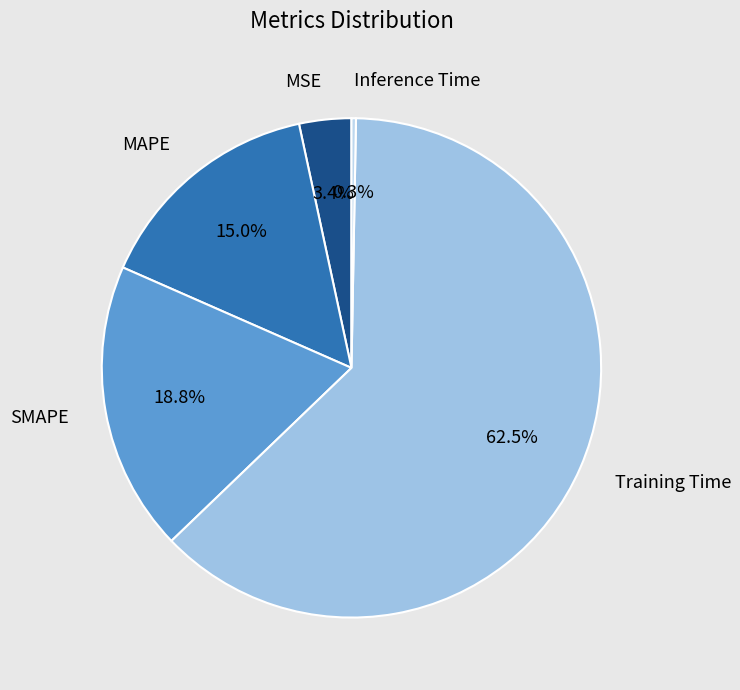

Rank the categories by value from highest to lowest.

Training Time, SMAPE, MAPE, MSE, Inference Time